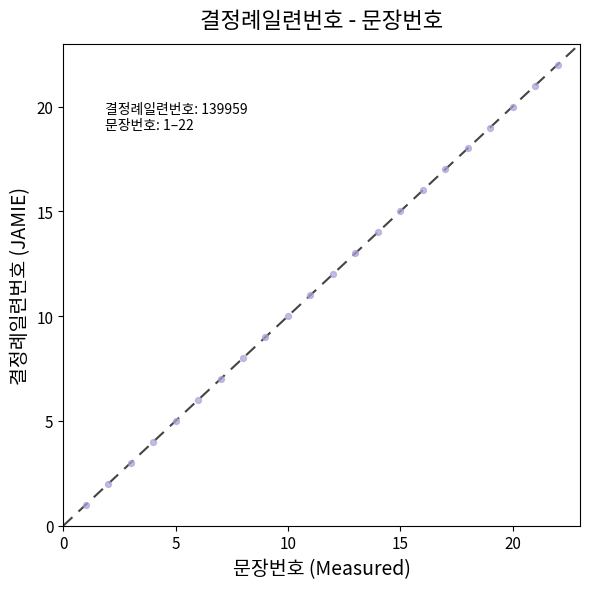

What is the range of X values (max minus min)?

21